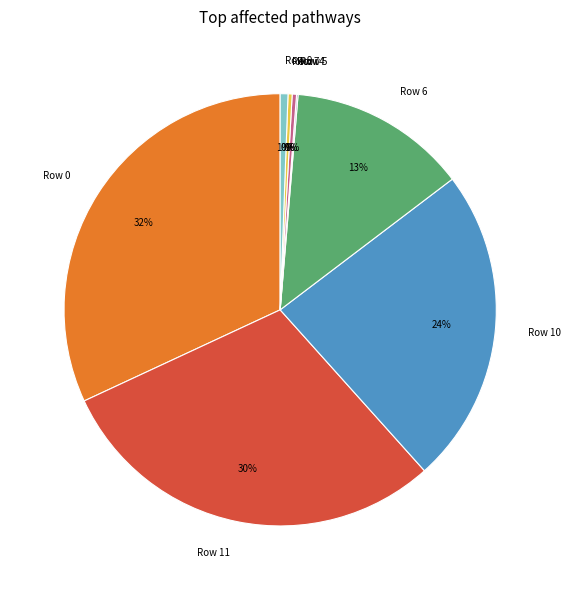

Is Row 9 the majority of the pie?

No